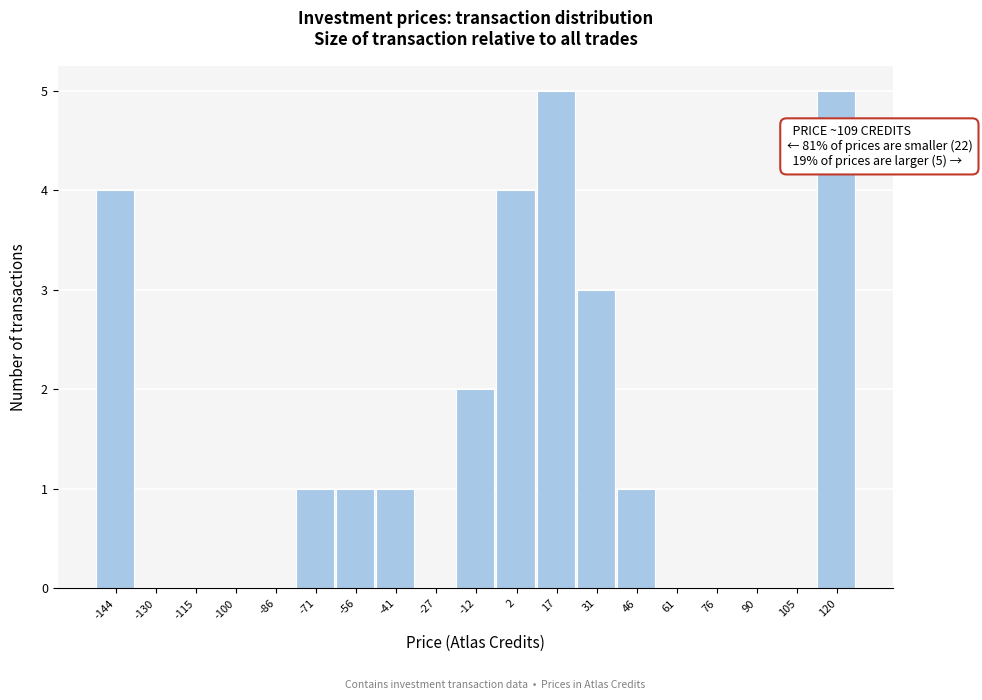

Reading right to left, what are all the values shown in this chart?

120=5	105=0	90=0	76=0	61=0	46=1	31=3	17=5	2=4	-12=2	-27=0	-41=1	-56=1	-71=1	-86=0	-100=0	-115=0	-130=0	-144=4